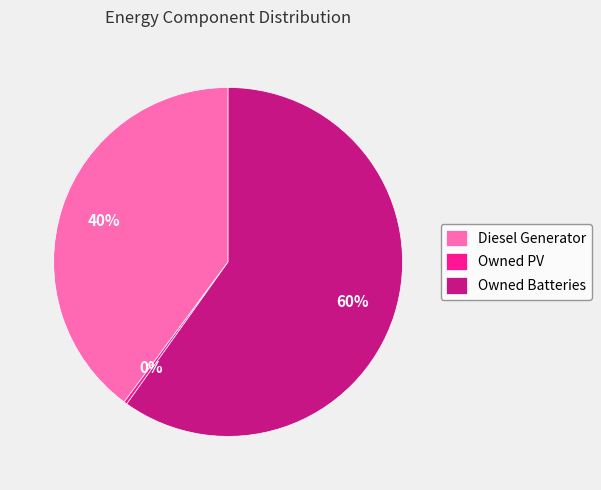

To the nearest percent, what is the difference between the Diesel Generator and Owned PV slice percentages?

40%